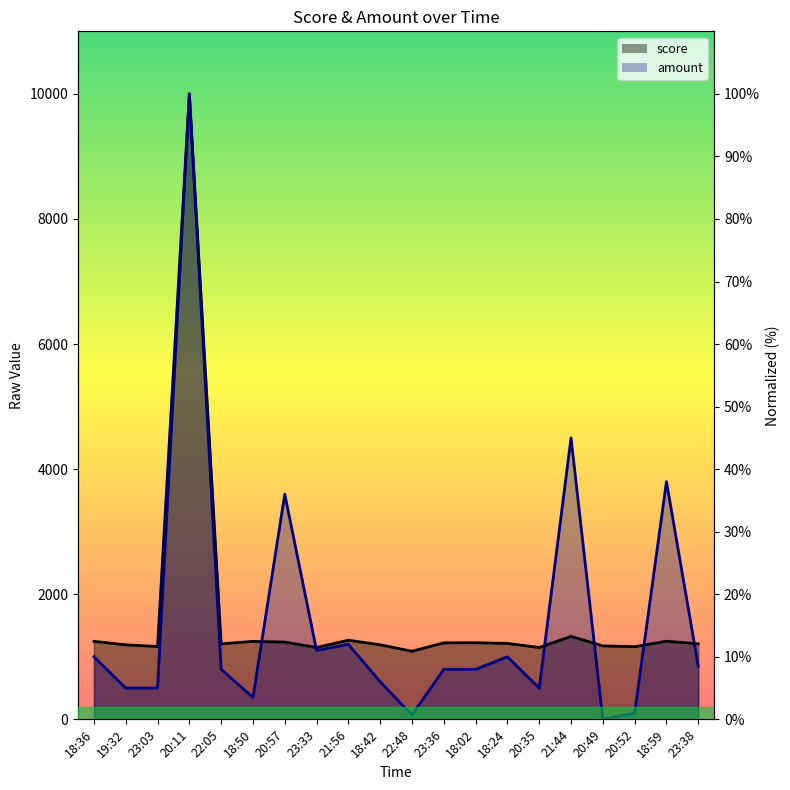

Reading left to right, what are all the values shown in this chart?

score_line: 18:36=12.5	19:32=11.9	23:03=11.6	20:11=100.0	22:05=12.1	18:50=12.5	20:57=12.4	23:33=11.5	21:56=12.6	18:42=11.9	22:48=10.9	23:36=12.2	18:02=12.3	18:24=12.1	20:35=11.5	21:44=13.3	20:49=11.7	20:52=11.6	18:59=12.5	23:38=12.1
amount_line: 18:36=10.0	19:32=5.0	23:03=5.0	20:11=100.0	22:05=8.0	18:50=3.5	20:57=36.0	23:33=11.0	21:56=12.0	18:42=6.0	22:48=0.7	23:36=8.0	18:02=8.0	18:24=10.0	20:35=5.0	21:44=45.0	20:49=0.0	20:52=1.0	18:59=38.0	23:38=8.5